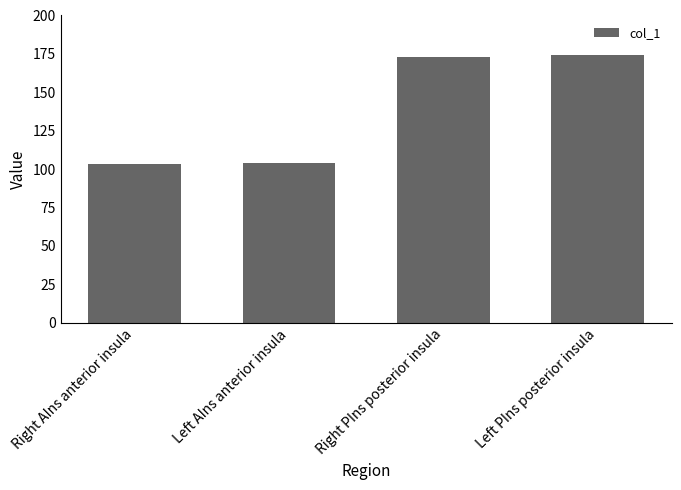

What is the maximum value shown in the chart?

174